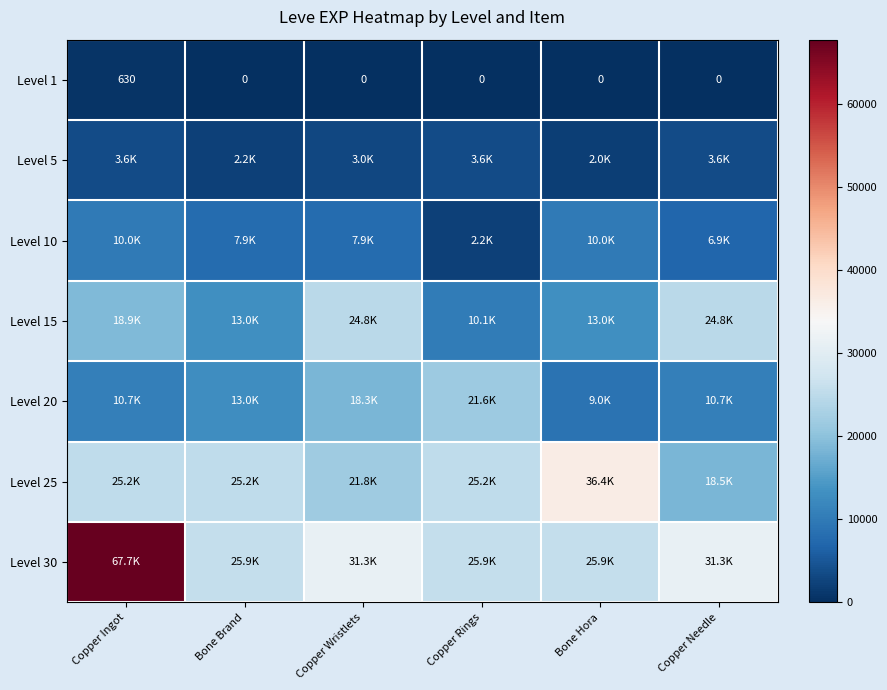

At how many categories does at least one series exceed 29594?

4